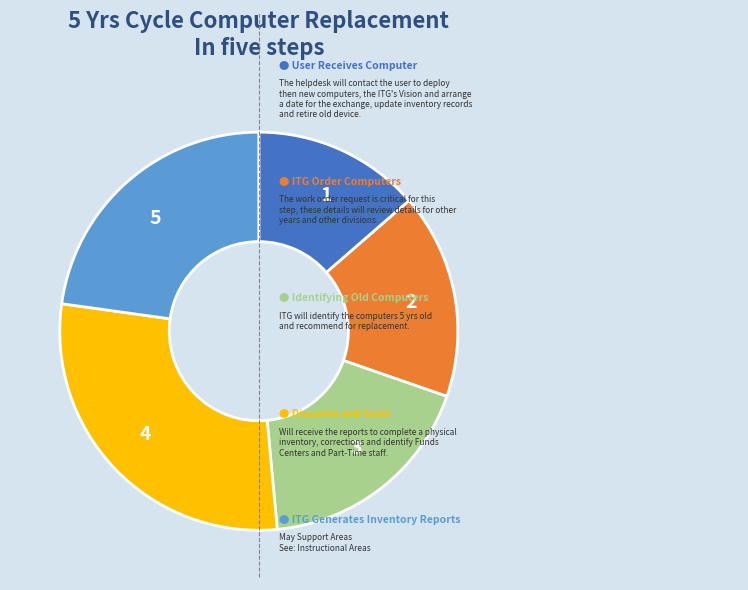

Is there any slice that represents more than half of the pie?

No